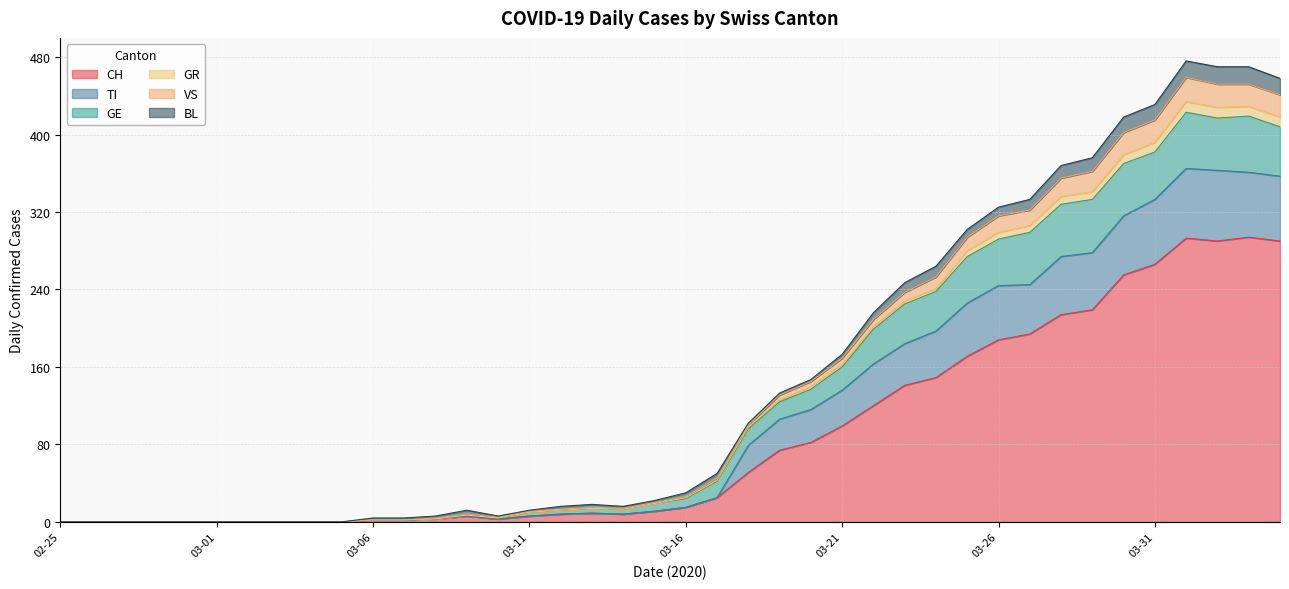

Does the chart display data point markers on the line(s)?

No